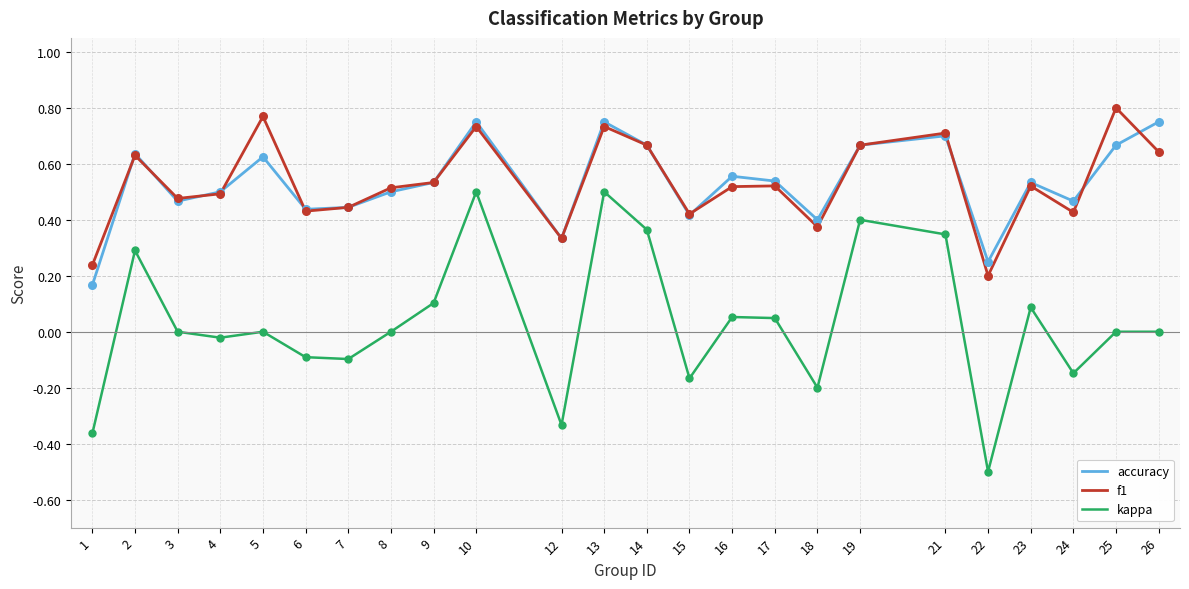

Which series has the widest spread of values?

kappa